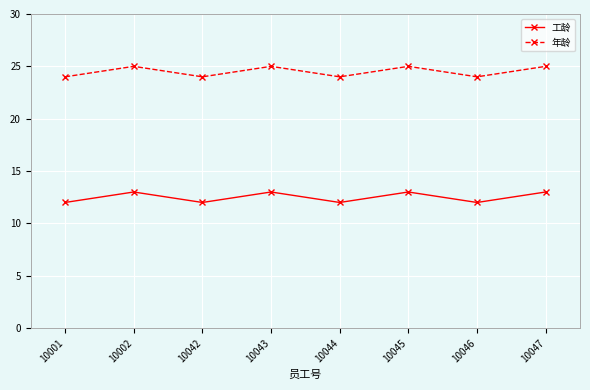

Reading right to left, transcribe all the data shown in this chart.

工龄: 13	12	13	12	13	12	13	12
年龄: 25	24	25	24	25	24	25	24